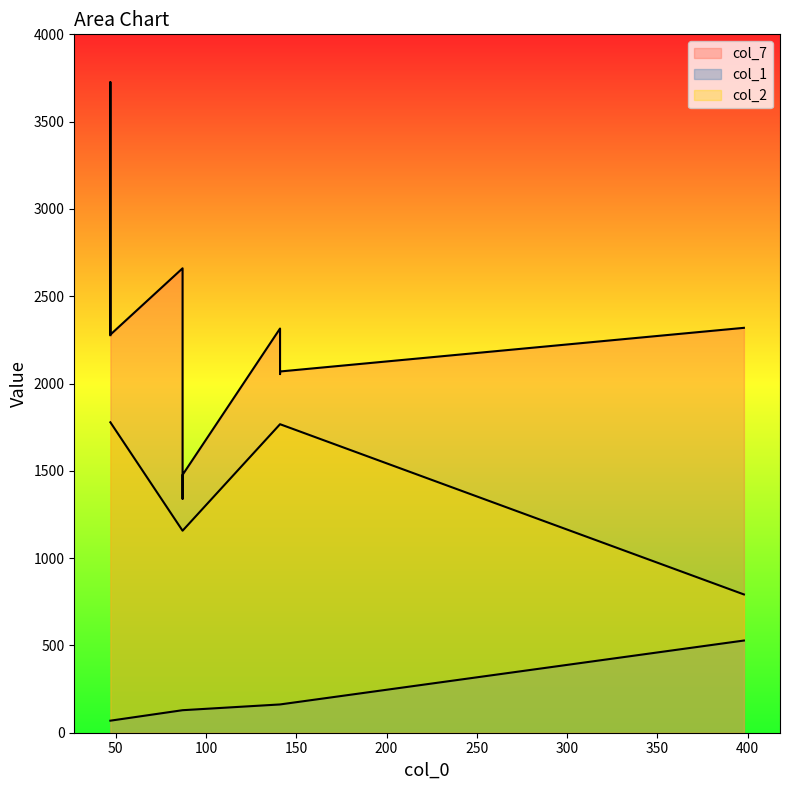

Which has a higher value, 141 or 141?

141